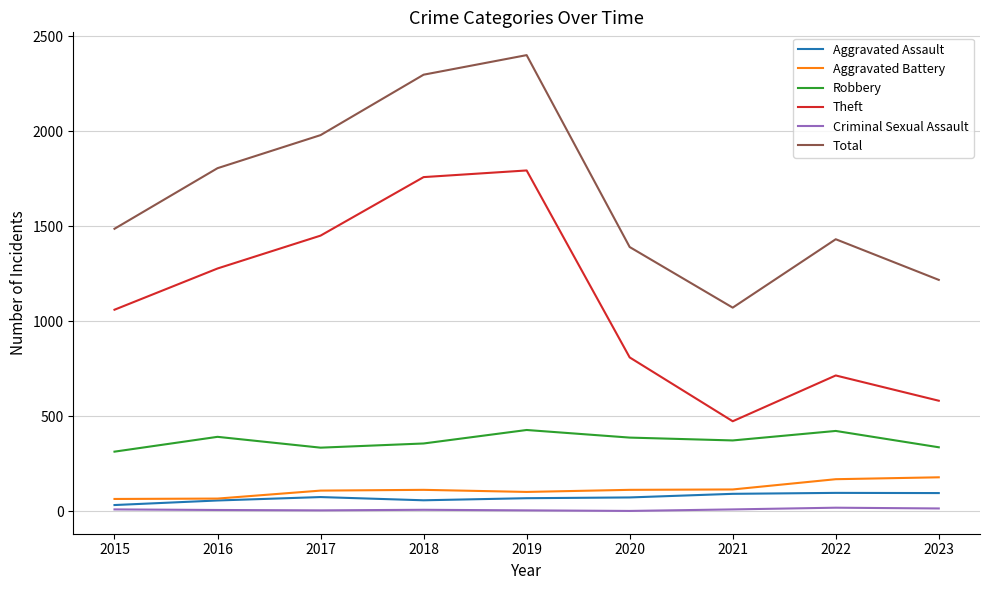

True or false: Aggravated Assault has a value of 73 at 2020.

True